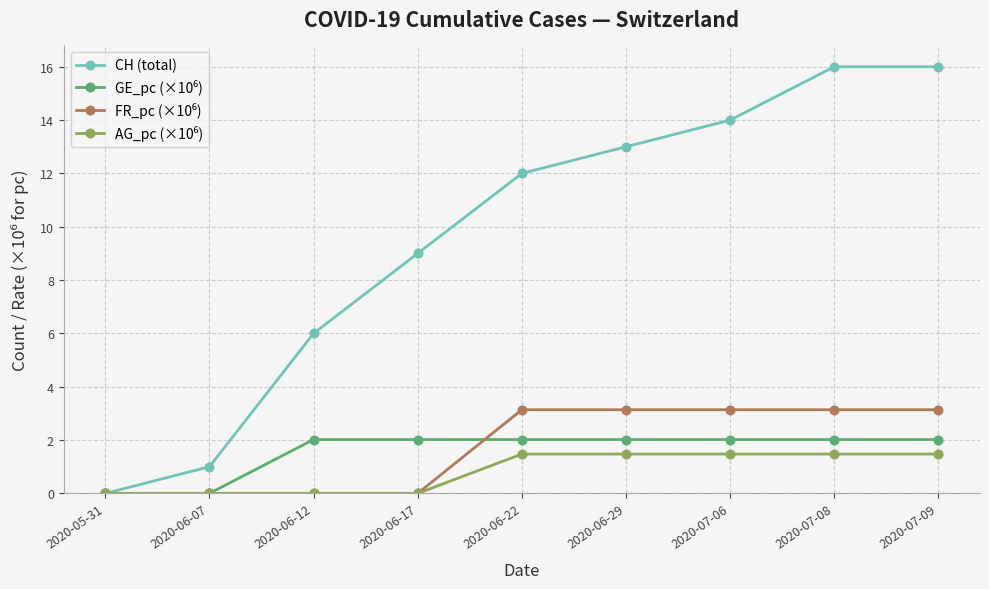

True or false: CH (total) has more than 1 interior local peaks.

False